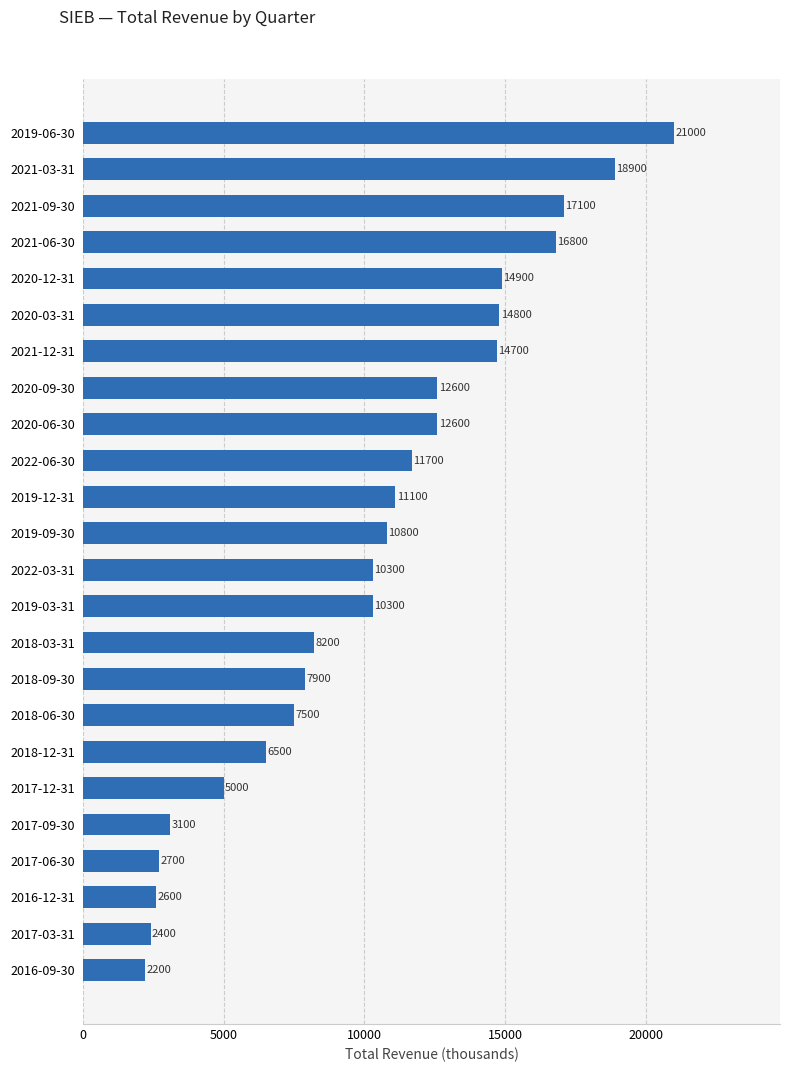

Reading bottom to top, list all the values displayed in this chart.

2016-09-30=2200	2017-03-31=2400	2016-12-31=2600	2017-06-30=2700	2017-09-30=3100	2017-12-31=5000	2018-12-31=6500	2018-06-30=7500	2018-09-30=7900	2018-03-31=8200	2019-03-31=10300	2022-03-31=10300	2019-09-30=10800	2019-12-31=11100	2022-06-30=11700	2020-06-30=12600	2020-09-30=12600	2021-12-31=14700	2020-03-31=14800	2020-12-31=14900	2021-06-30=16800	2021-09-30=17100	2021-03-31=18900	2019-06-30=21000